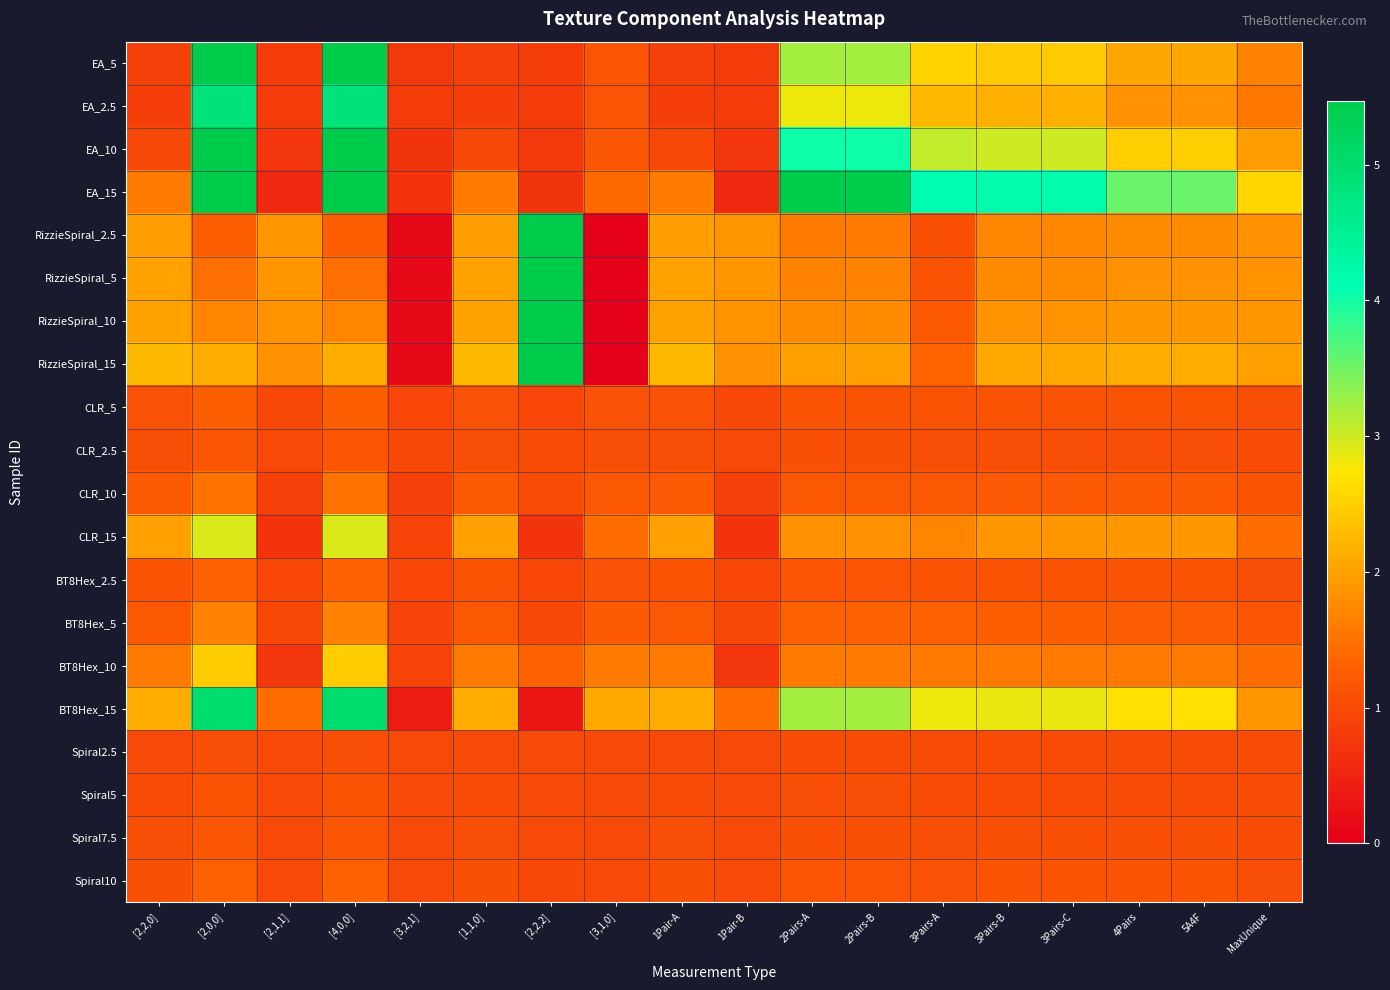

Which category has the highest value across all series?

[2,0,0]